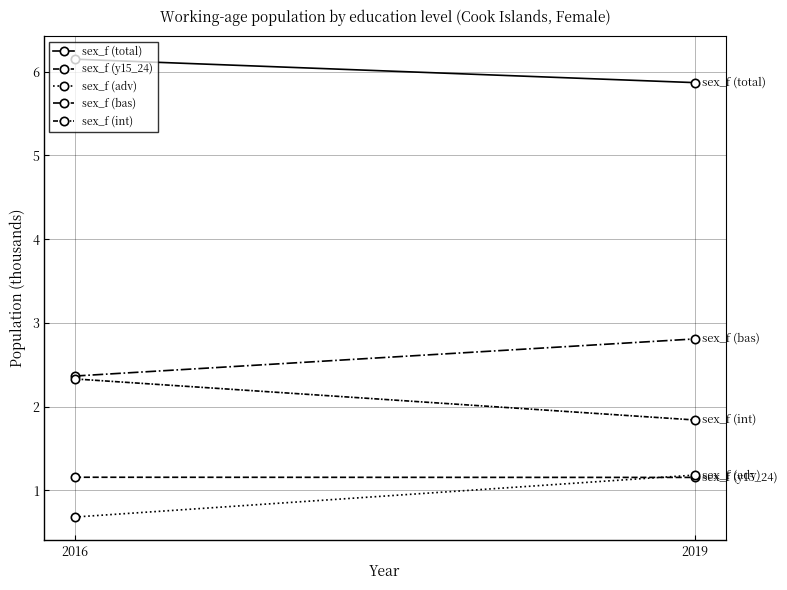

What are all the series names shown in the legend?

sex_f (total), sex_f (y15_24), sex_f (adv), sex_f (bas), sex_f (int)